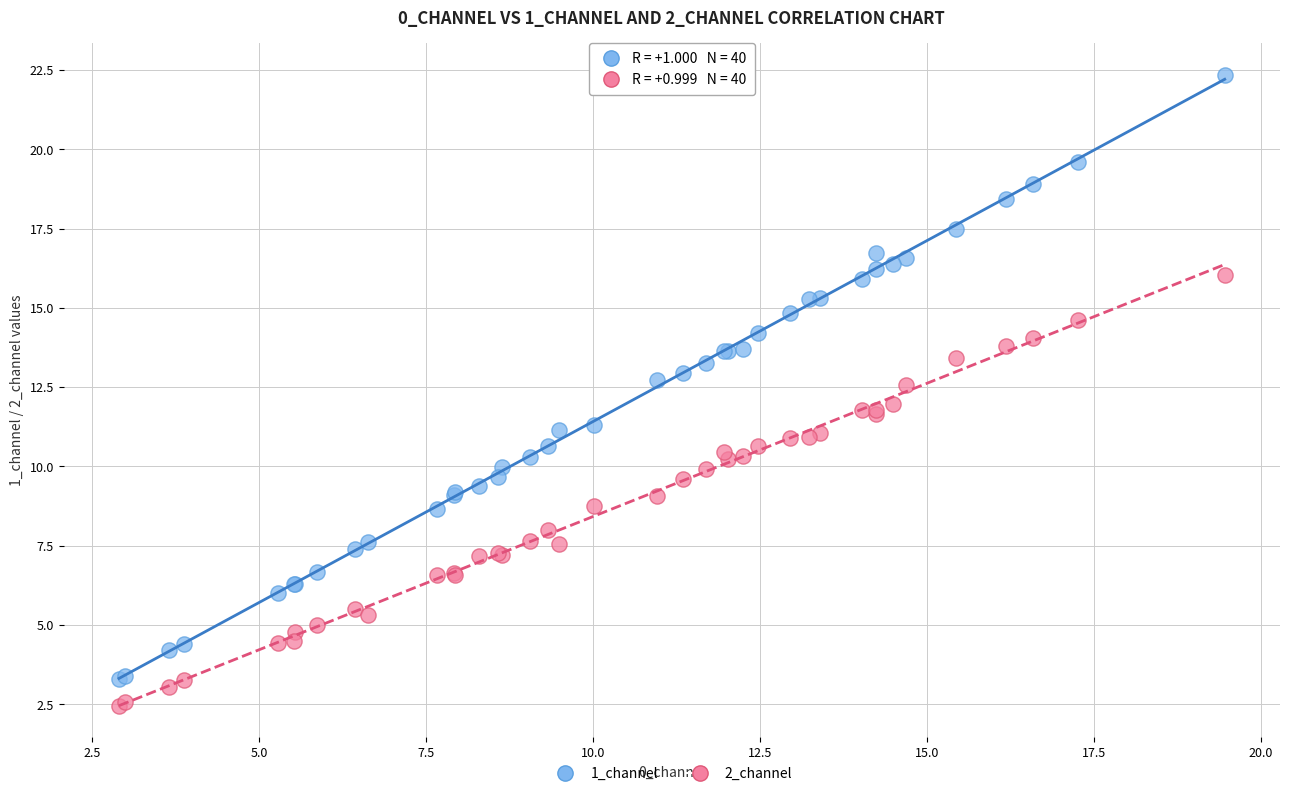

Which series contains the highest Y value?

1_channel